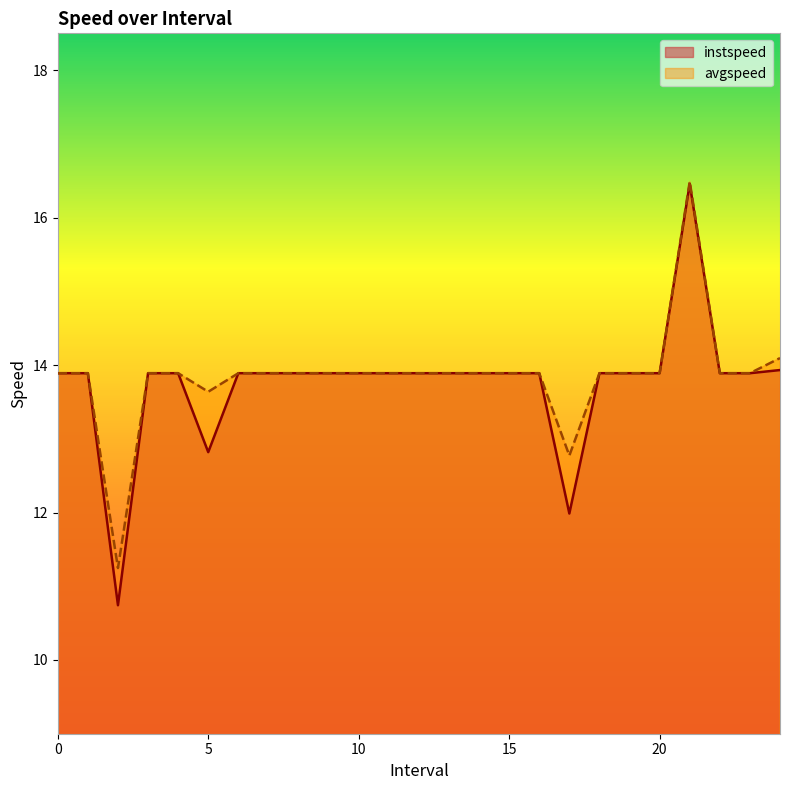

Reading left to right, transcribe all the data shown in this chart.

instspeed: 13.9	13.9	10.7	13.9	13.9	12.8	13.9	13.9	13.9	13.9	13.9	13.9	13.9	13.9	13.9	13.9	13.9	12.0	13.9	13.9	13.9	16.5	13.9	13.9	13.9
avgspeed: 13.9	13.9	11.2	13.9	13.9	13.6	13.9	13.9	13.9	13.9	13.9	13.9	13.9	13.9	13.9	13.9	13.9	12.8	13.9	13.9	13.9	16.5	13.9	13.9	14.1